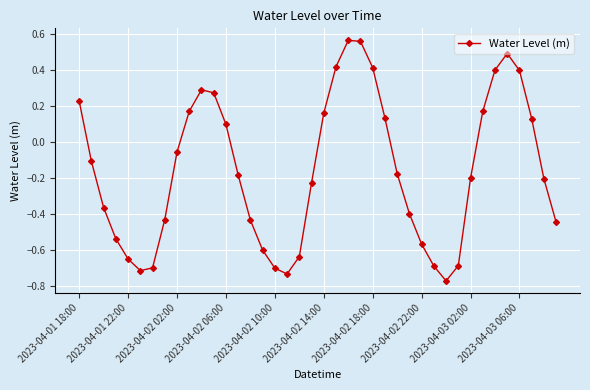

What is the sum of all values?

-6.4